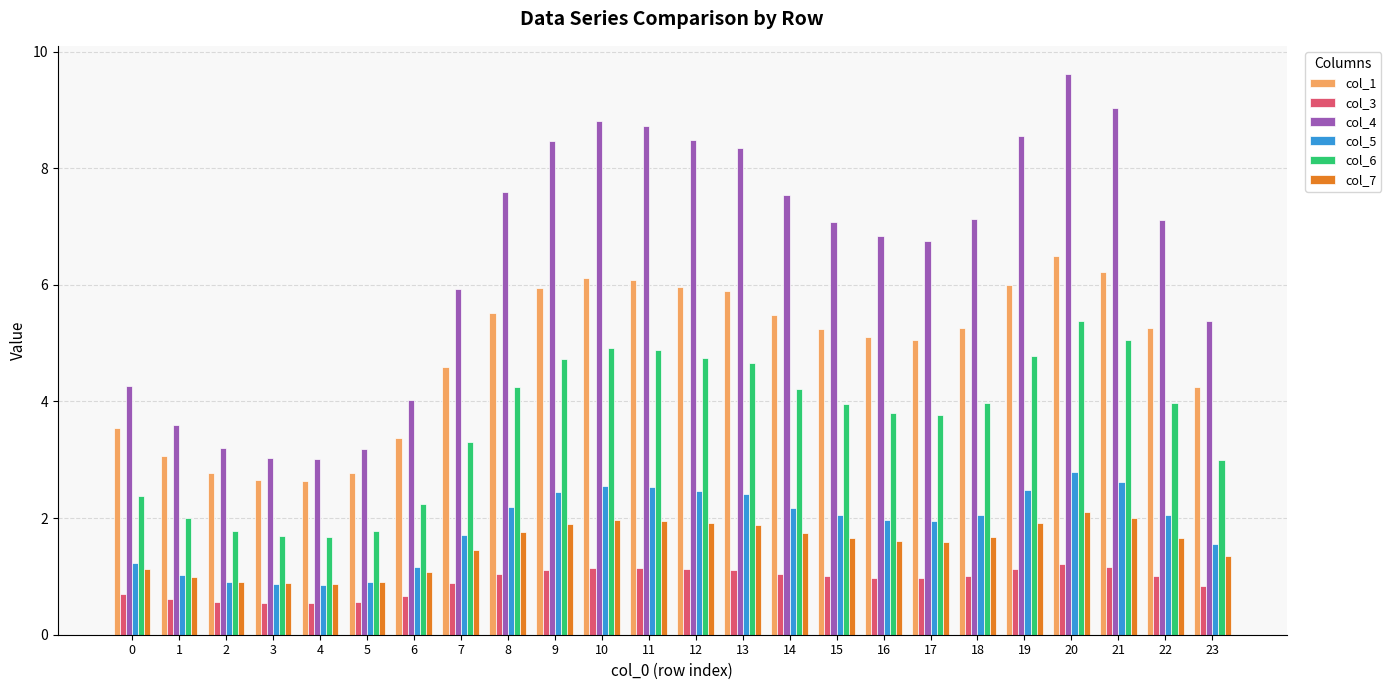

Which series has the largest range (max minus min)?

col_4